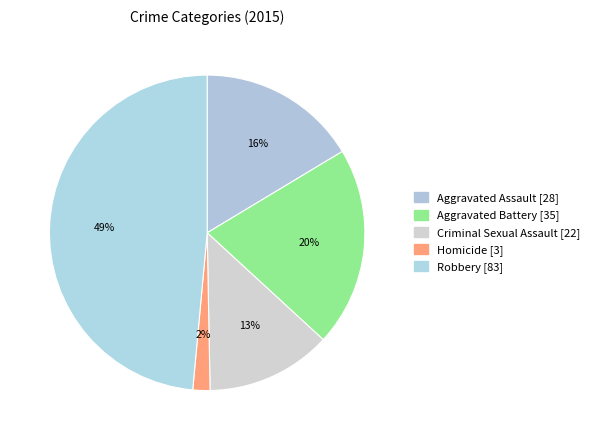

To the nearest percent, what is the average slice percentage?

20%